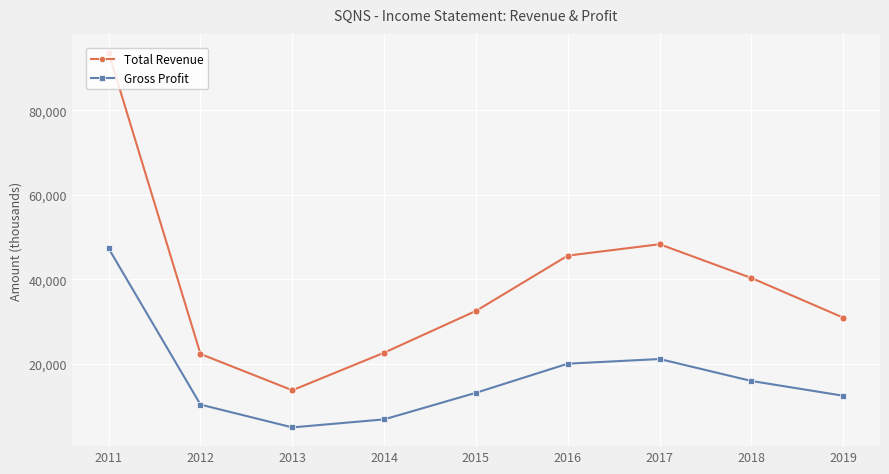

At which category does the chart reach its minimum across all series?

2013